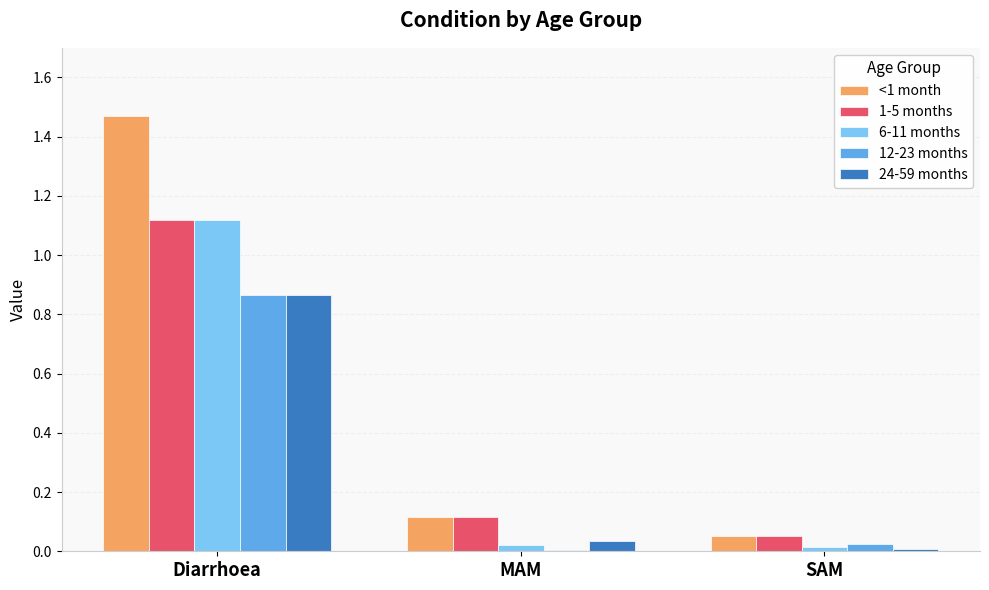

What is the difference between the maximum and second lowest values in the <1 month series?

1.4